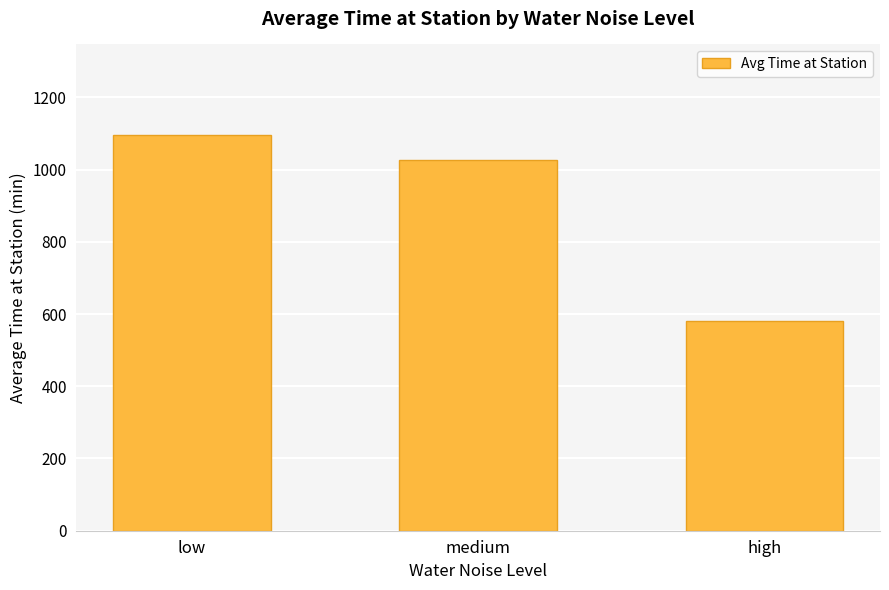

What is the label of the 2nd bar from the left?

medium